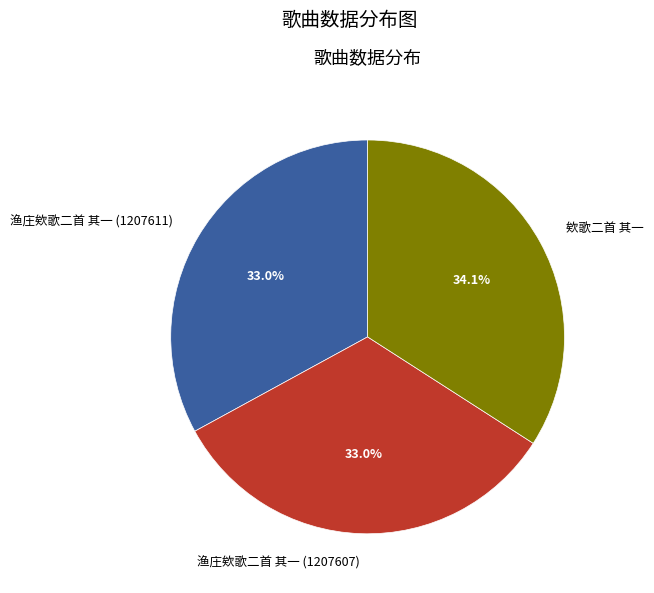

True or false: 渔庄欸歌二首 其一 (1207611) accounts for 33% of the total.

True